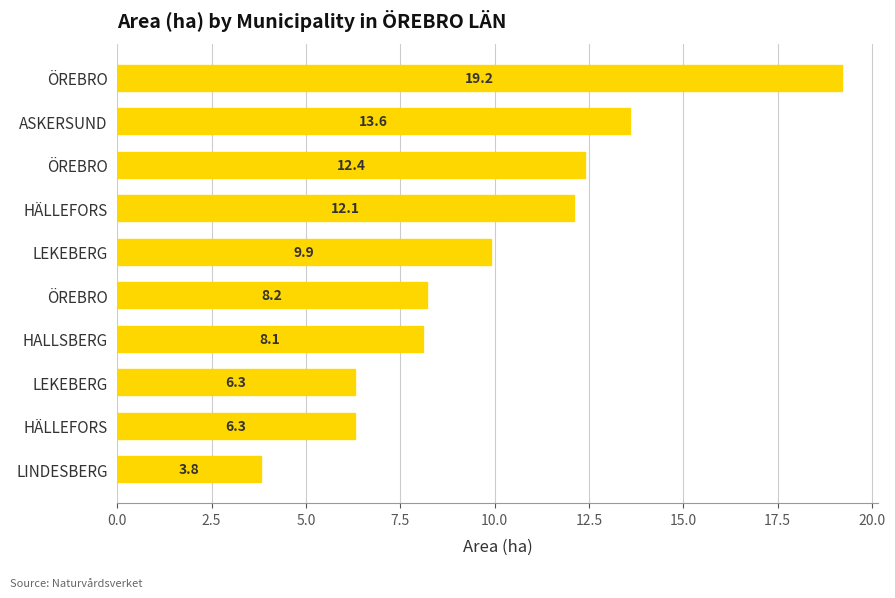

How many bars are there in total?

10